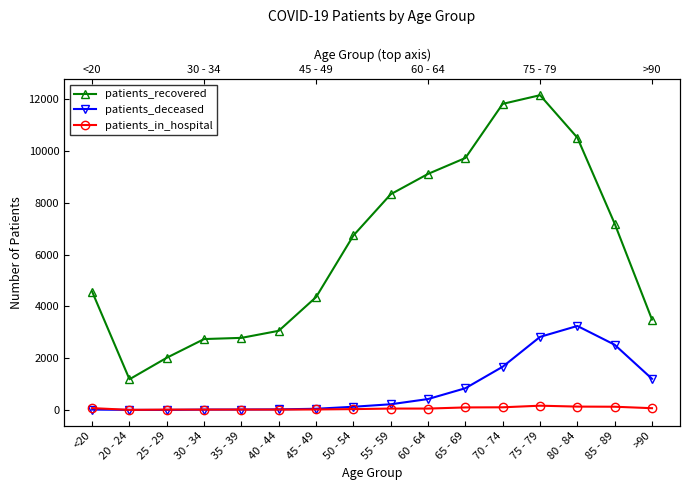

List the labels in order of patients_in_hospital value, smallest first.

20 - 24, 30 - 34, 25 - 29, 40 - 44, 35 - 39, 45 - 49, 50 - 54, 55 - 59, 60 - 64, >90, <20, 65 - 69, 70 - 74, 85 - 89, 80 - 84, 75 - 79